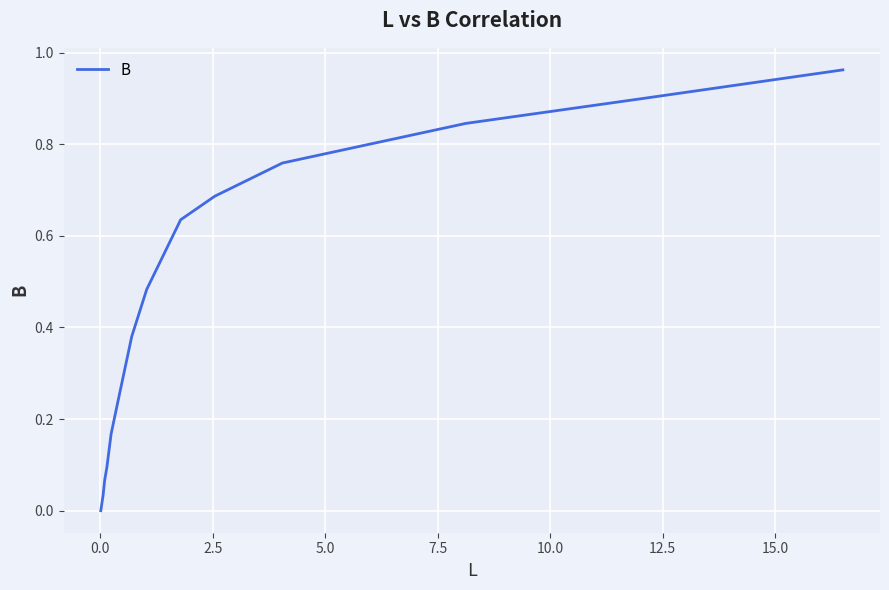

Is this an area chart (filled region under the line)?

No